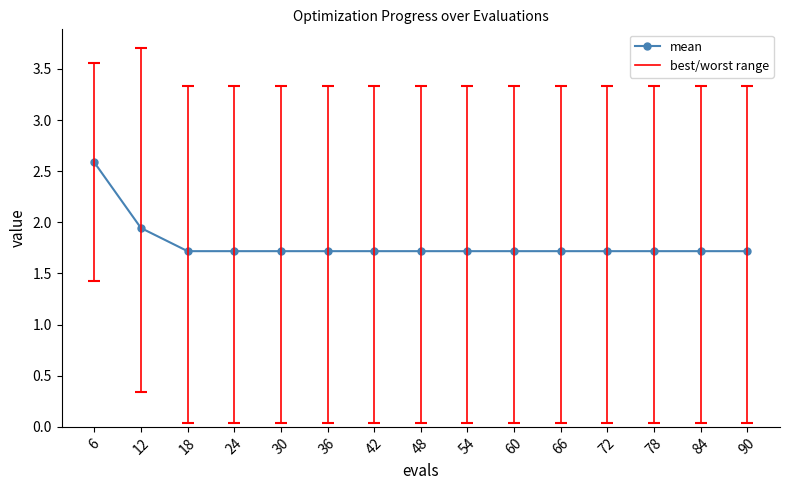

Is it true that the value at 66 is 0.9?

False